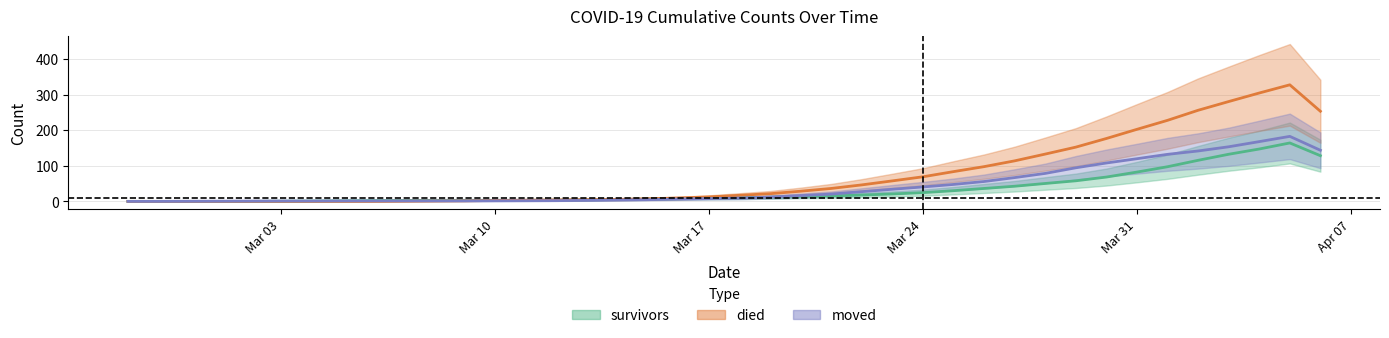

How many categories are shown in the chart?

40